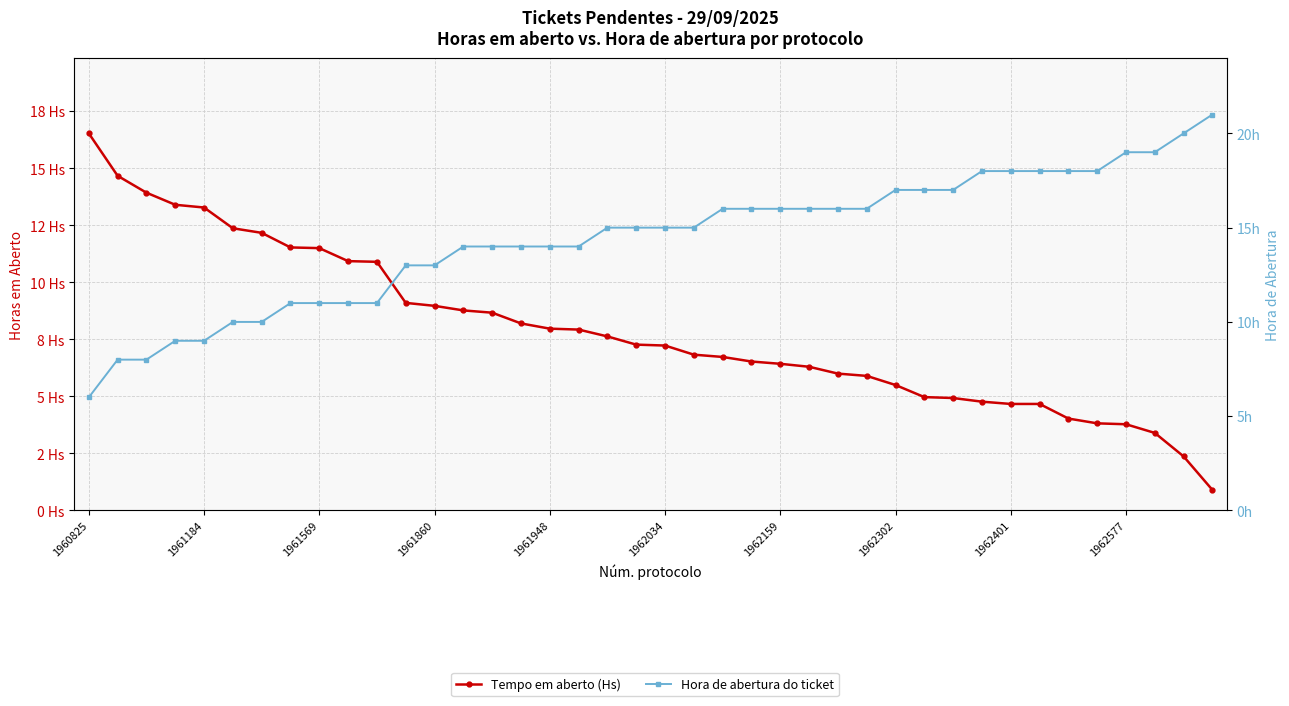

Rank the series by their maximum value, from highest to lowest.

Hora de abertura do ticket, Tempo em aberto (Hs)